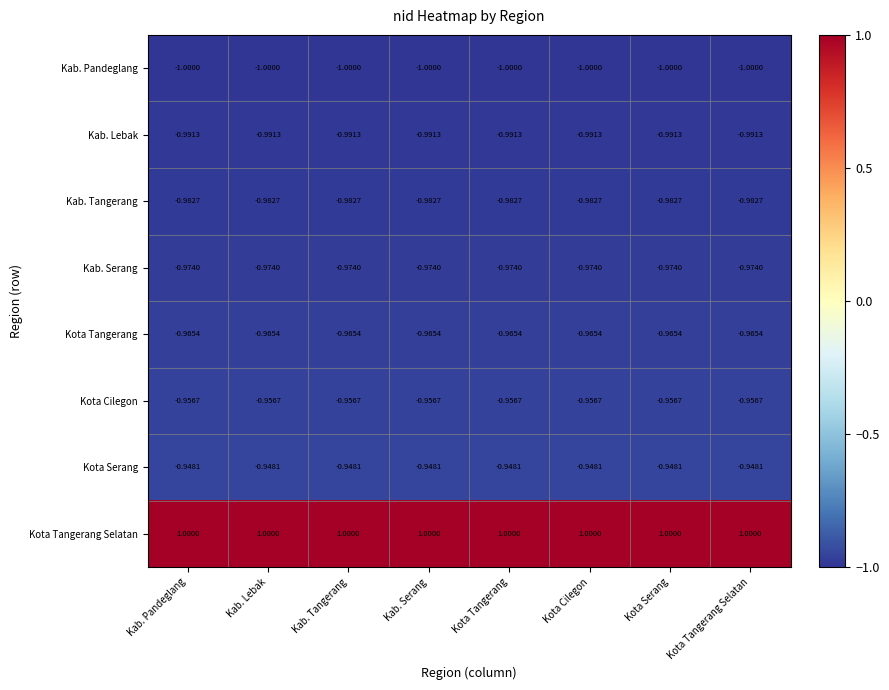

Rank the series by their maximum value, from highest to lowest.

Kota Tangerang Selatan, Kota Serang, Kota Cilegon, Kota Tangerang, Kab. Serang, Kab. Tangerang, Kab. Lebak, Kab. Pandeglang